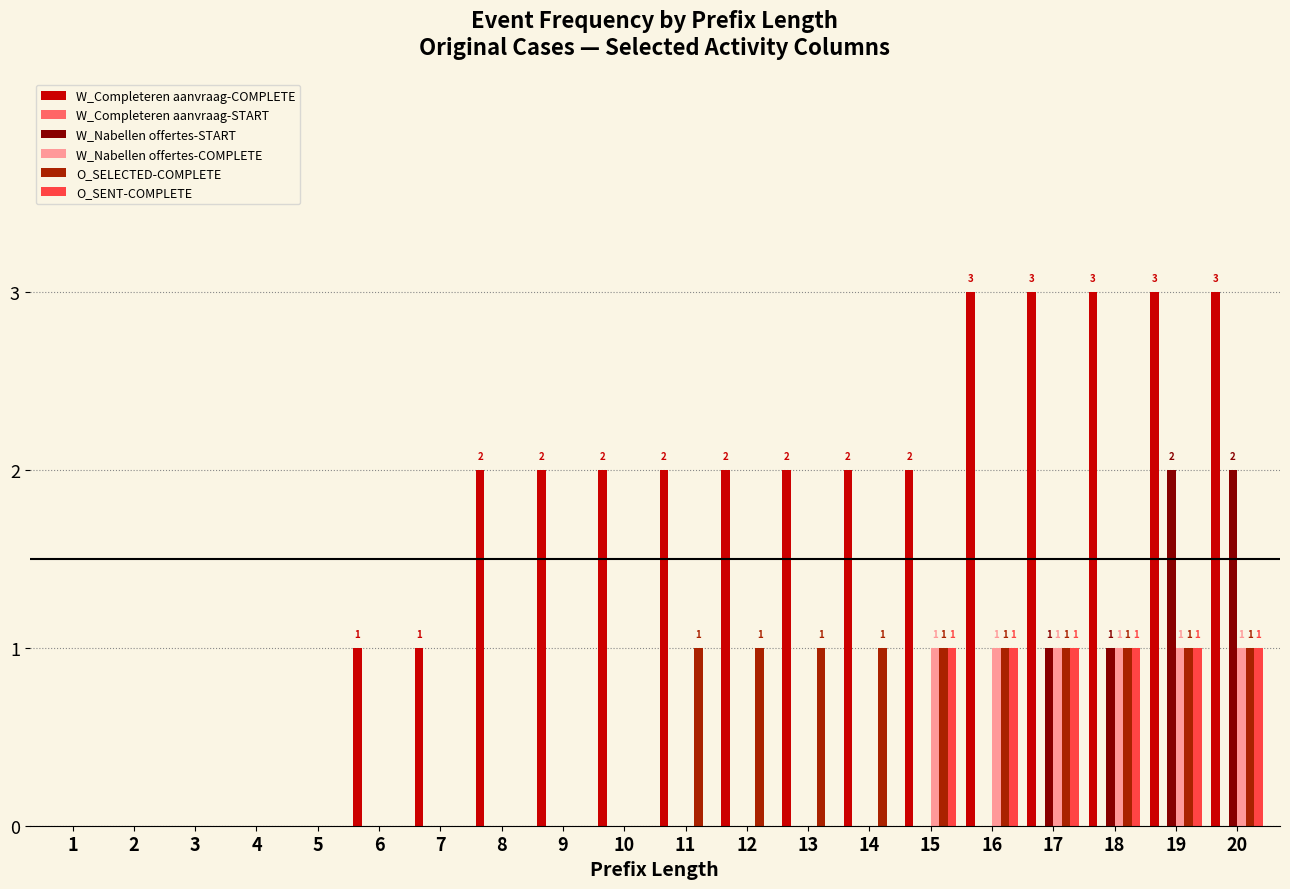

Which series has the largest total across all categories?

W_Completeren aanvraag-COMPLETE